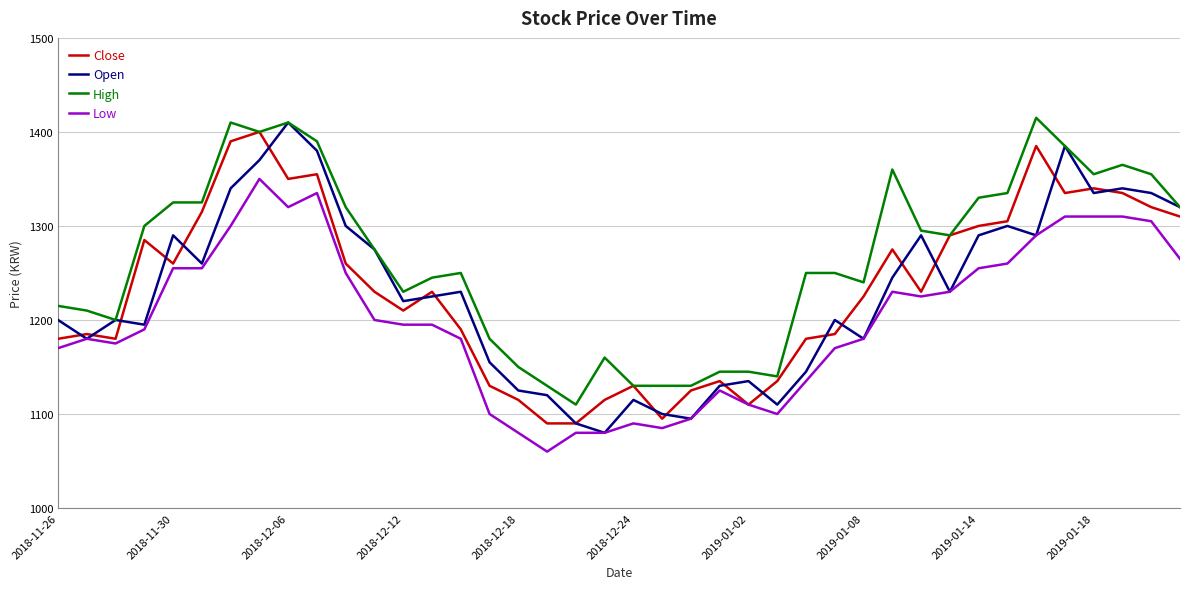

Which series has the largest range (max minus min)?

Open